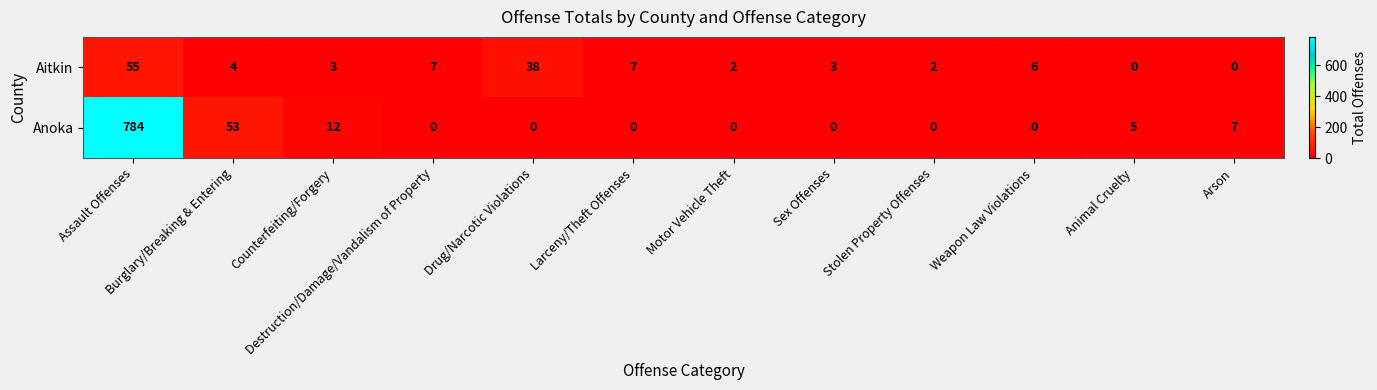

Which series has the widest spread of values?

Anoka